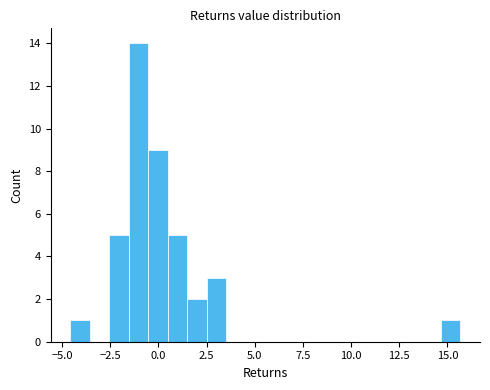

Read against the x-axis, roughly where is the centre of the tallest bar?

-1.0